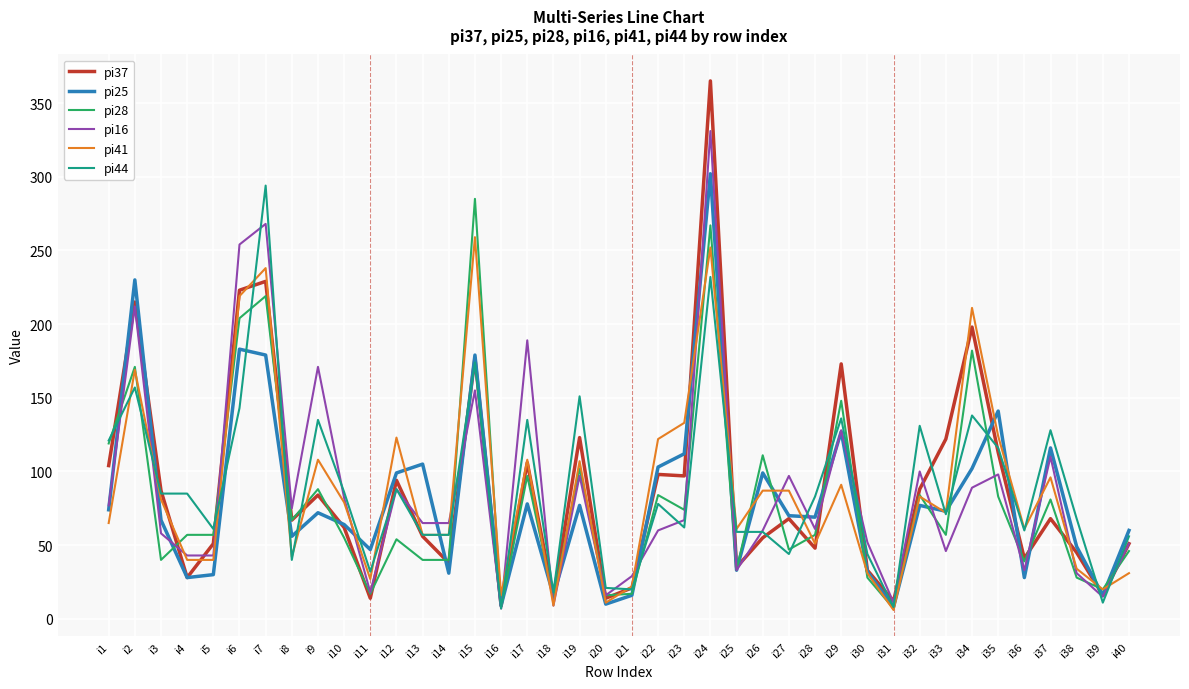

At which category does the chart reach its peak across all series?

i24